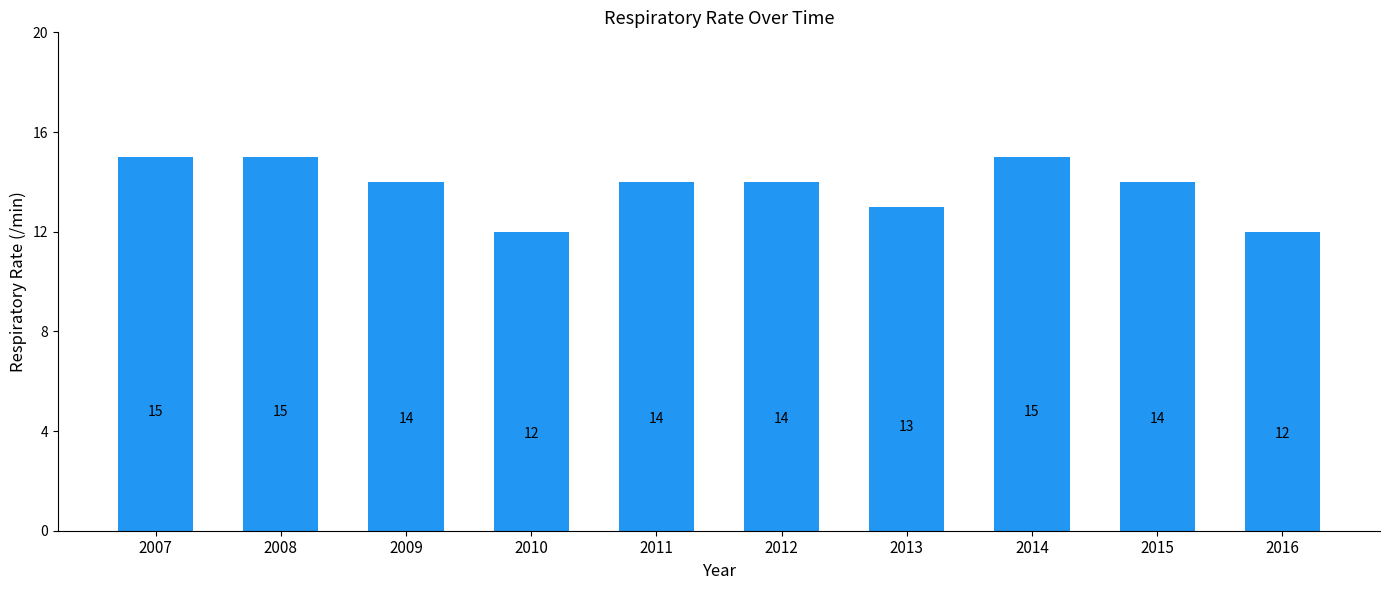

How many bars are there in total?

10